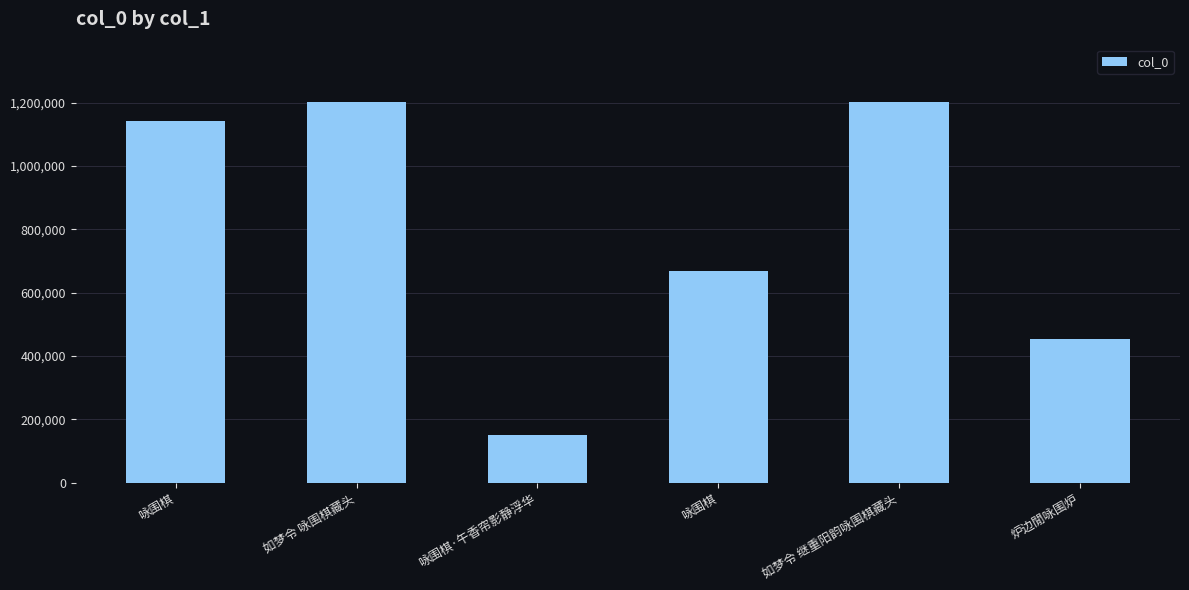

Reading left to right, what are all the values shown in this chart?

1141254	1203116	151460	669093	1201289	453703